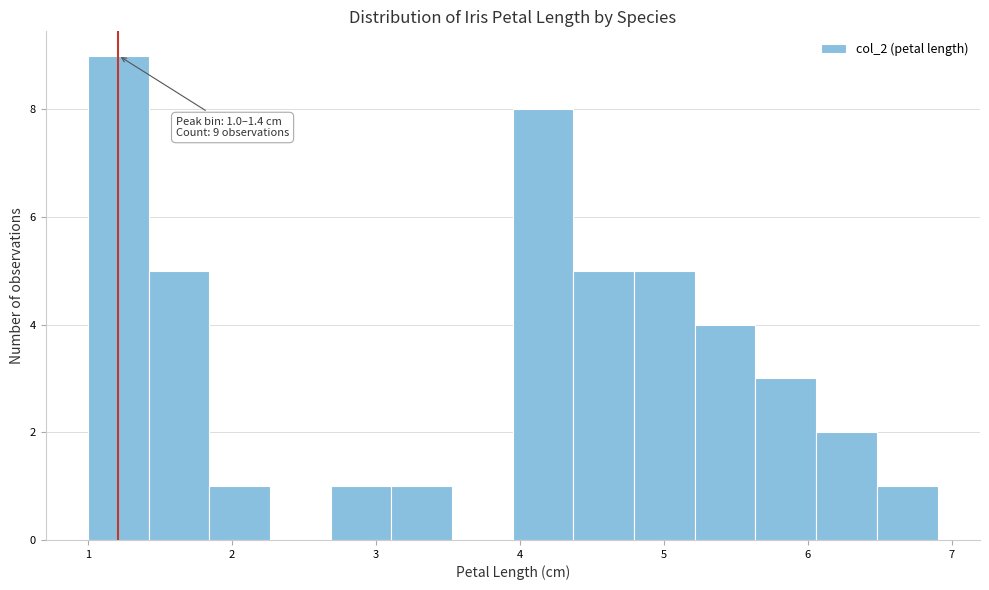

Which range on the x-axis has the tallest bar?

1.0 to 1.4